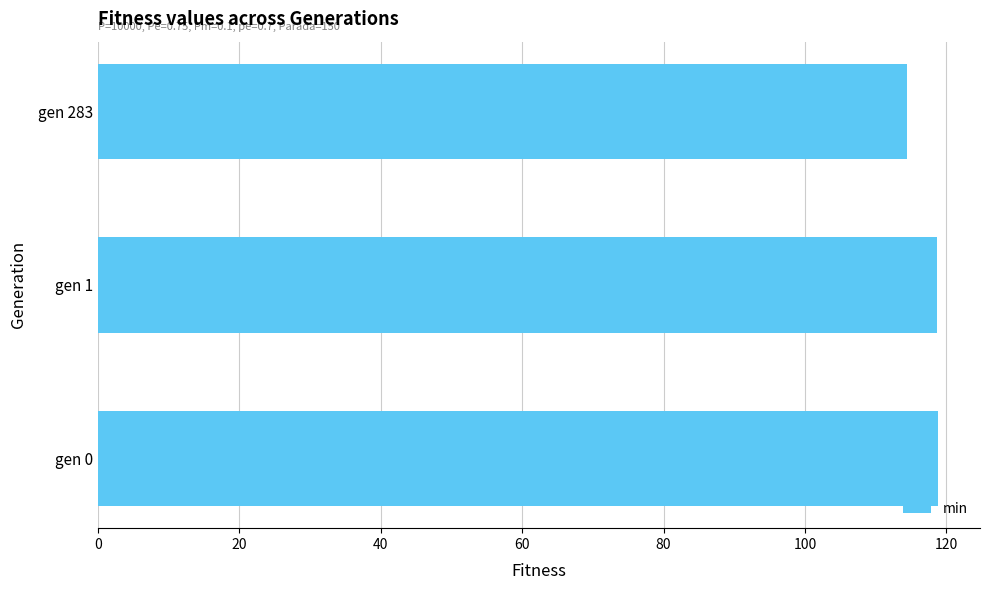

Between gen 283 and gen 1, which is larger?

gen 1